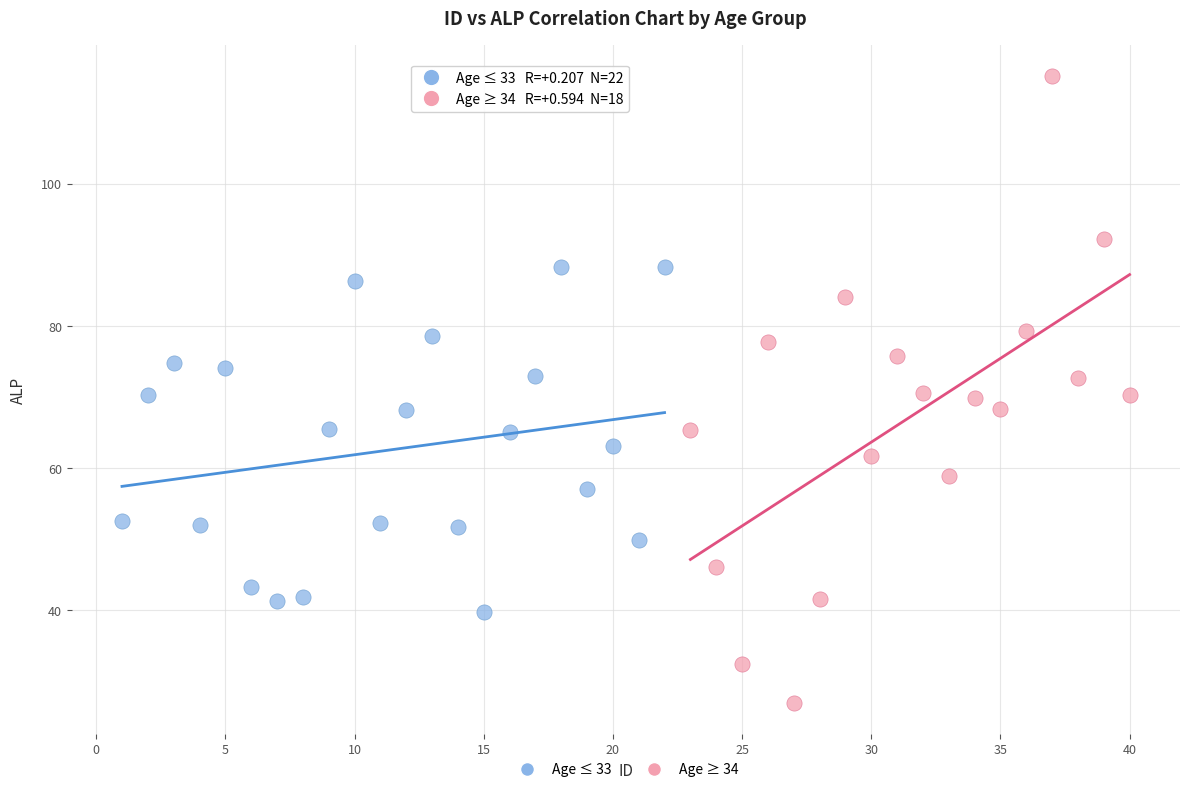

Which series contains the highest Y value?

Age ≥ 34